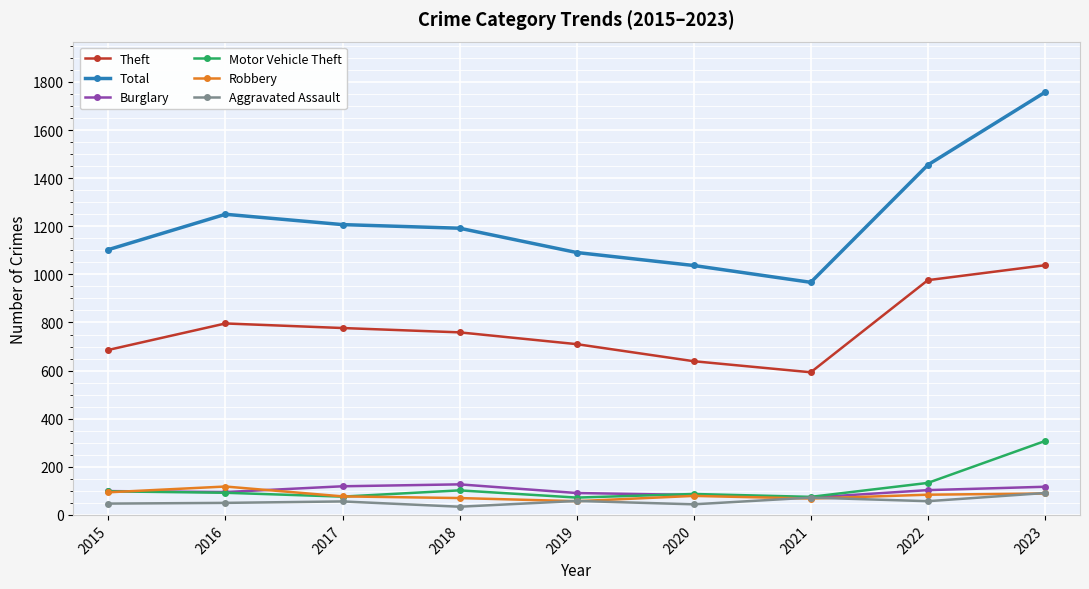

What is the difference between the highest and lowest values at 2020?

993